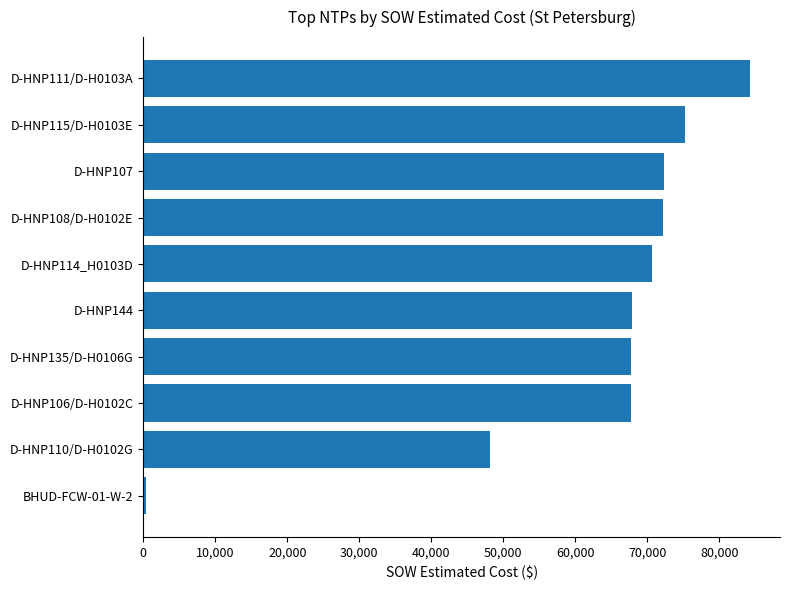

What is the maximum value shown in the chart?

84226.5